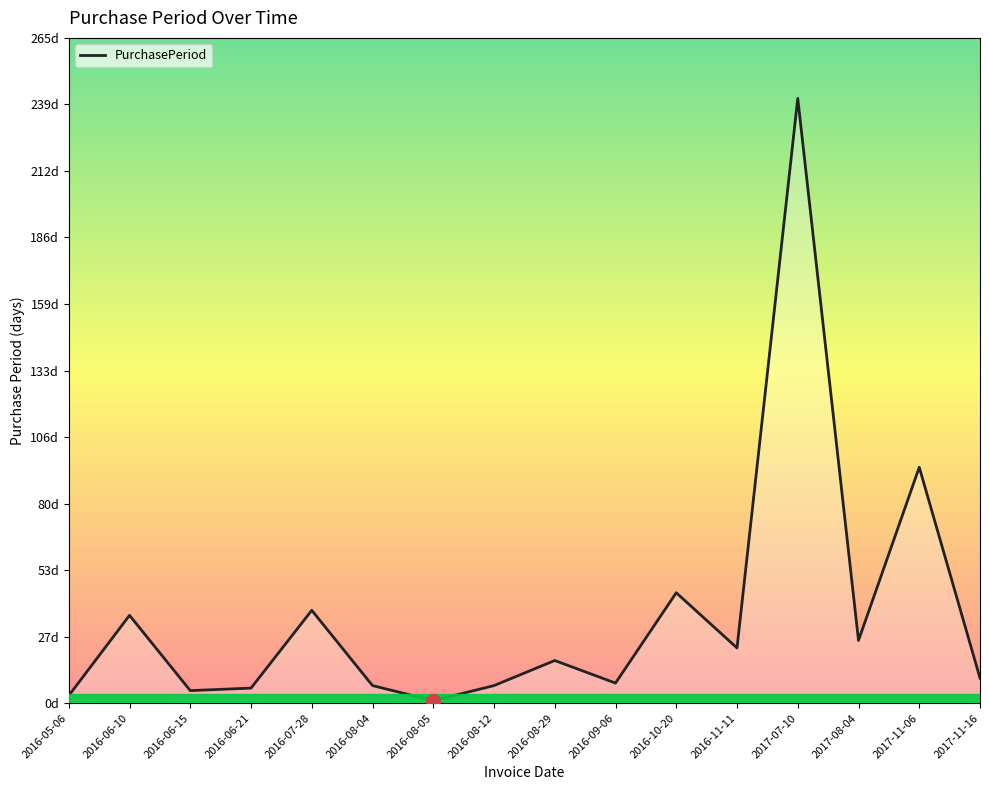

Is this an area chart (filled region under the line)?

No